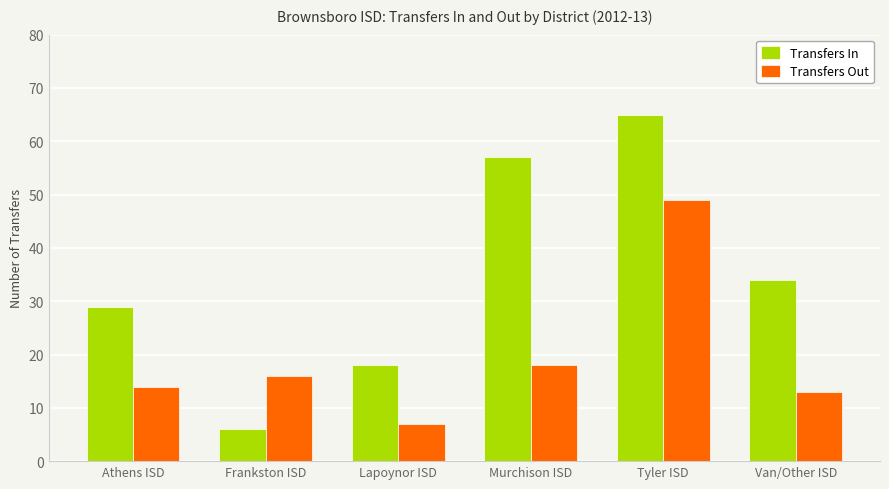

How many Transfers In values are between 18 and 57?

4